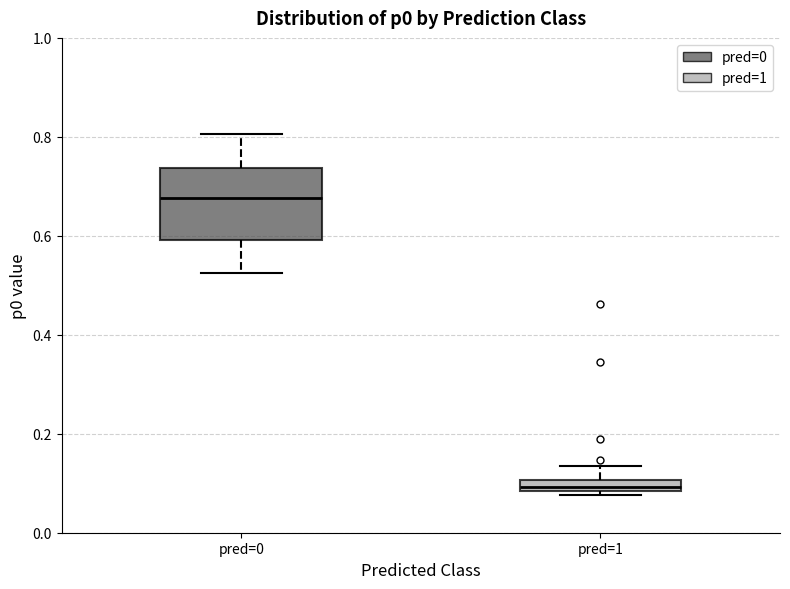

Which box is the tallest, from its lower edge to its upper edge?

pred=0